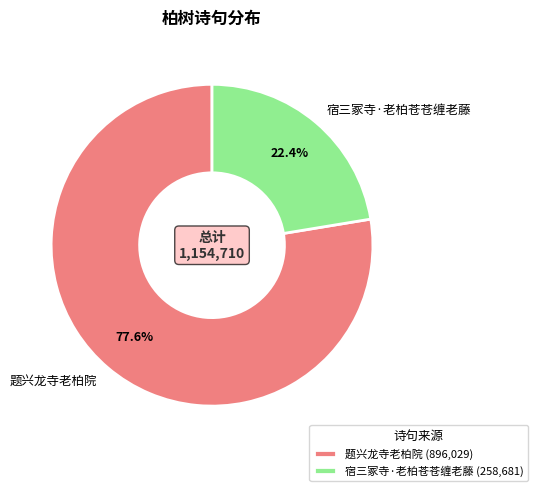

Count the number of slices in the pie.

2